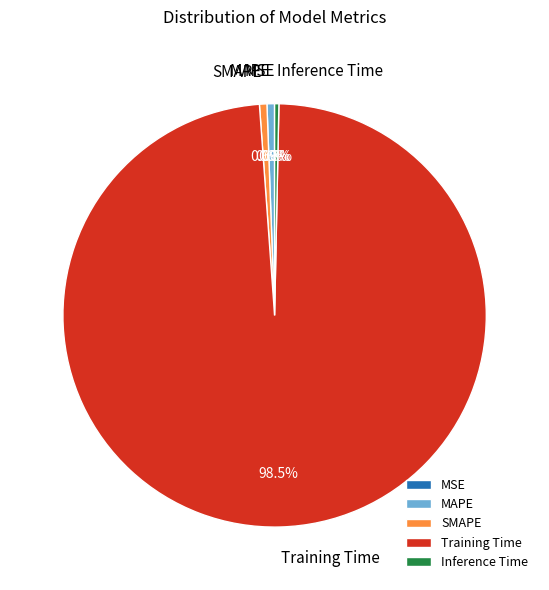

Which category has the biggest portion of the pie?

Training Time